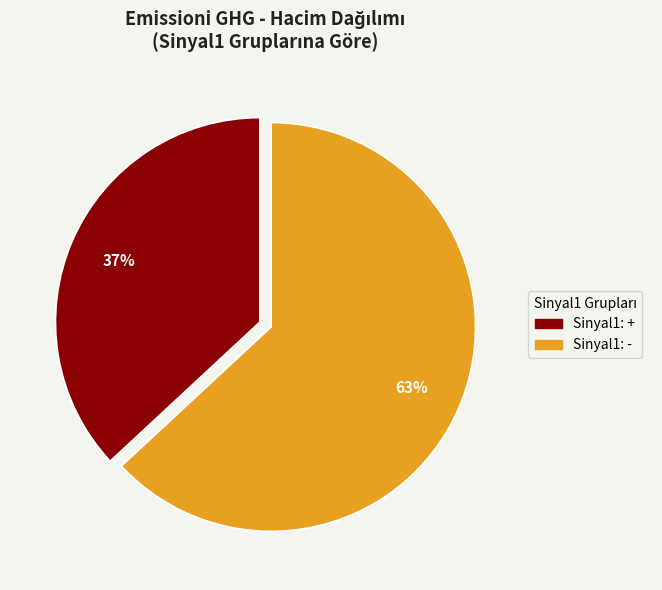

To the nearest percent, what is the difference between the largest and smallest slice percentages?

26%